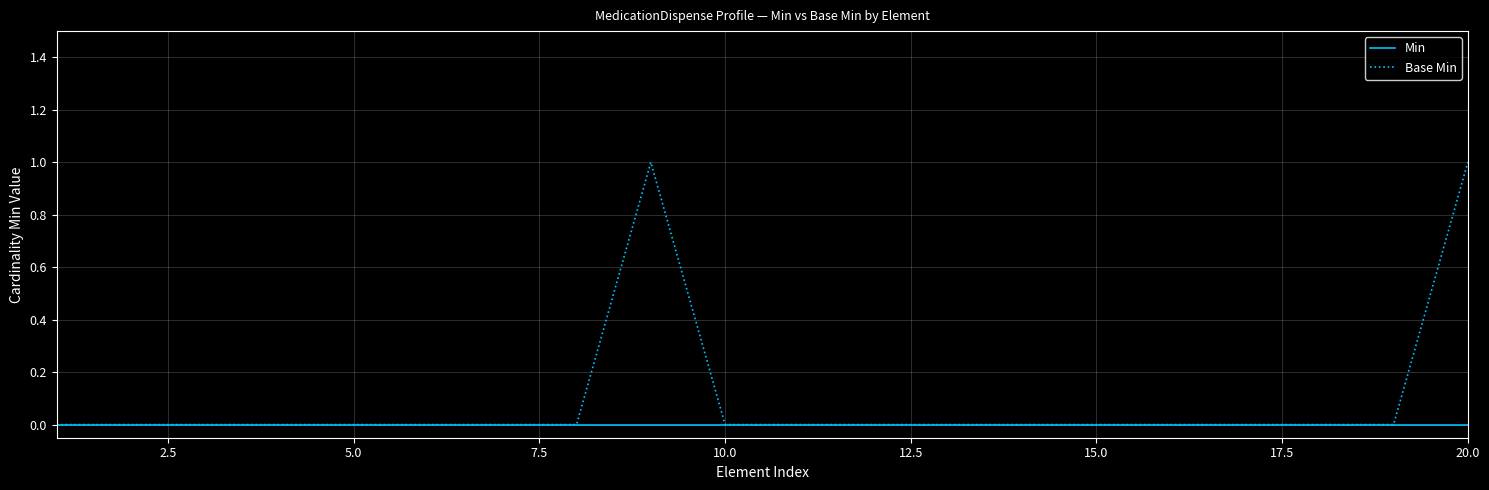

Reading left to right, list all the values displayed in this chart.

Min: 0	0	0	0	0	0	0	0	0	0	0	0	0	0	0	0	0	0	0	0
Base Min: 0	0	0	0	0	0	0	0	1	0	0	0	0	0	0	0	0	0	0	1